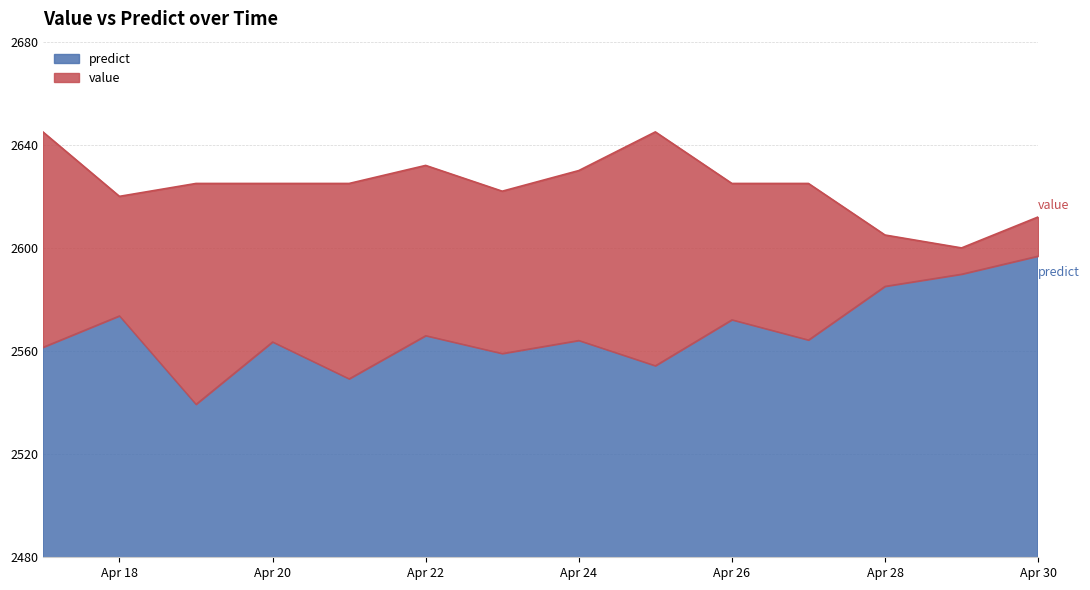

What is the average value?

2624